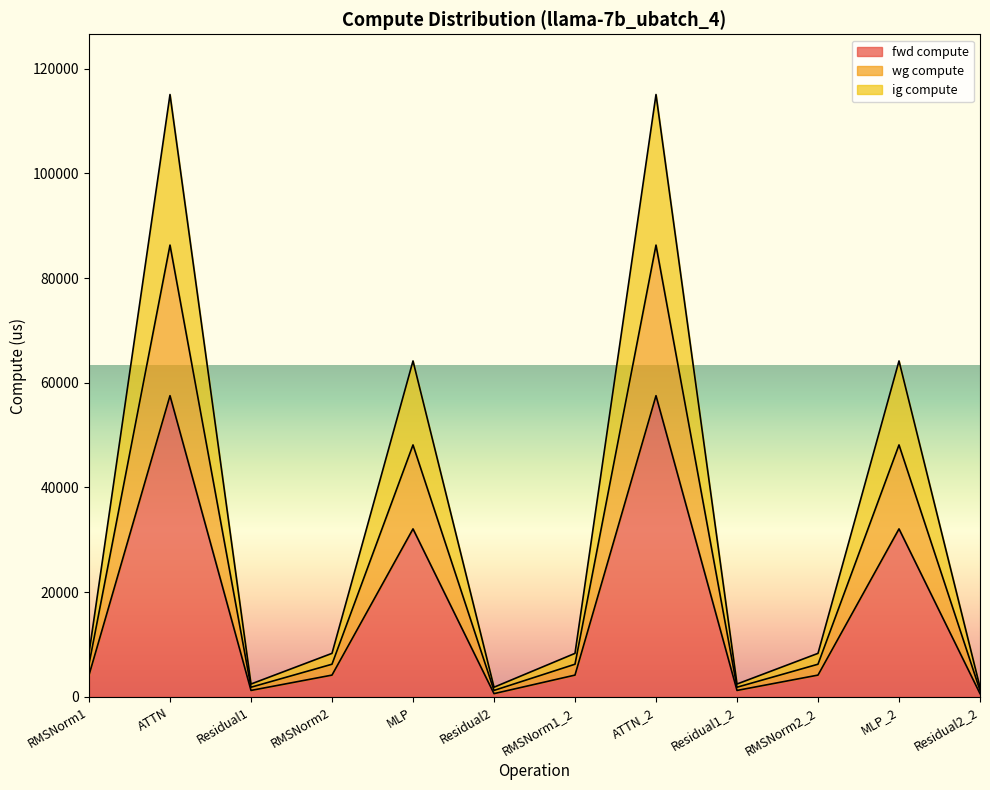

What is the sum of the ig compute values at Residual2_2 and Residual1_2?

3059.0